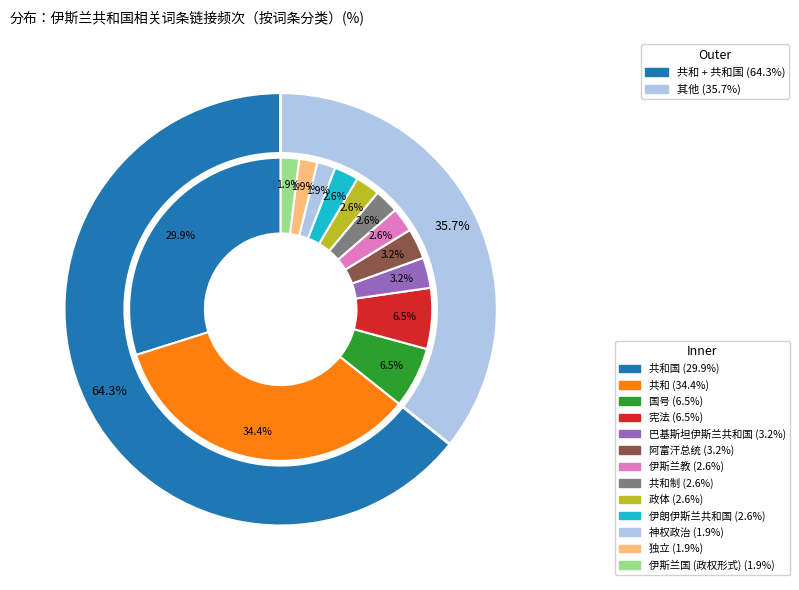

Which has a higher value, 巴基斯坦伊斯兰共和国 or 共和?

共和